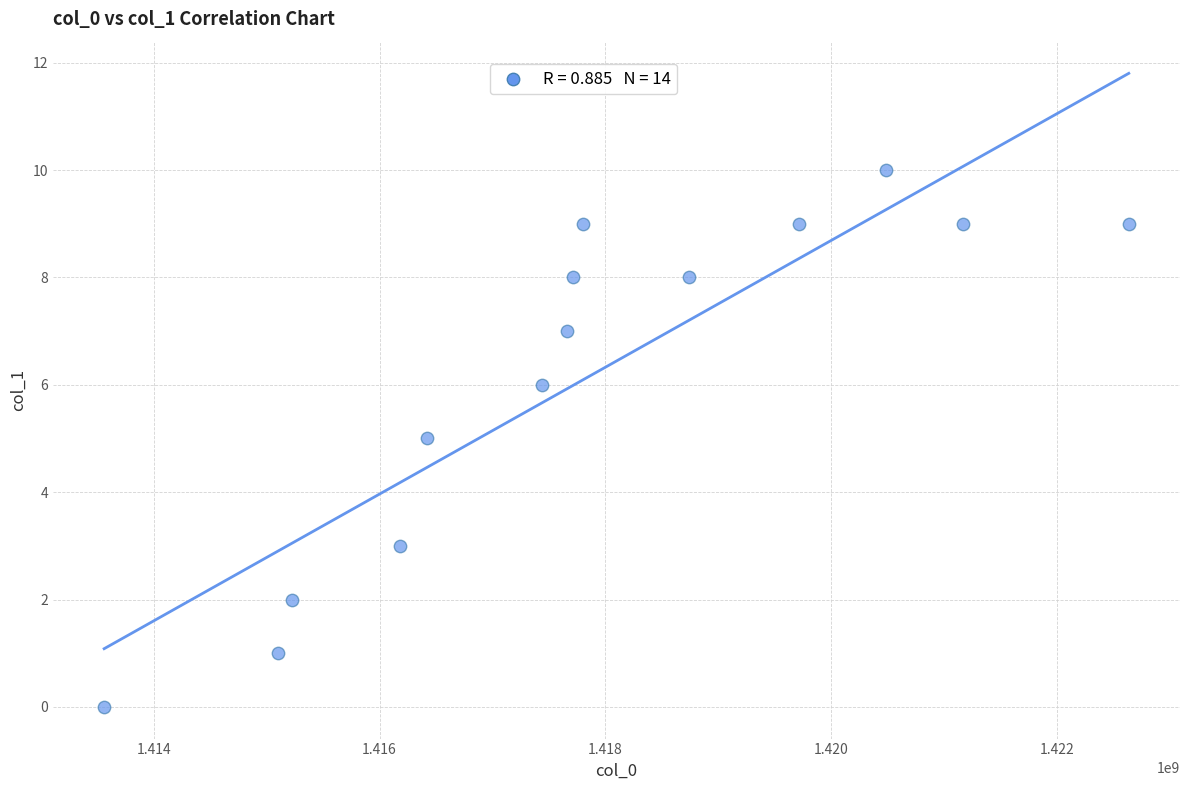

What is the range of X values (max minus min)?

9071193